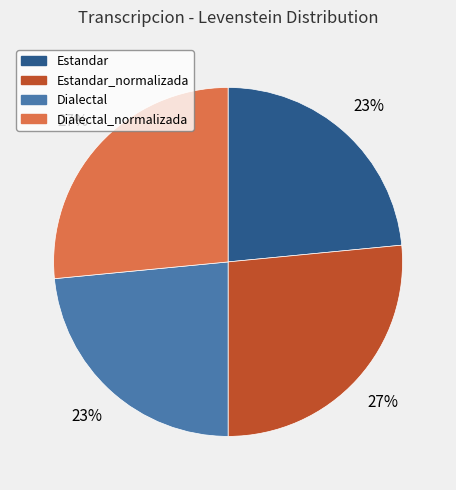

To the nearest percent, what is the combined percentage of Estandar and Dialectal_normalizada?

50%